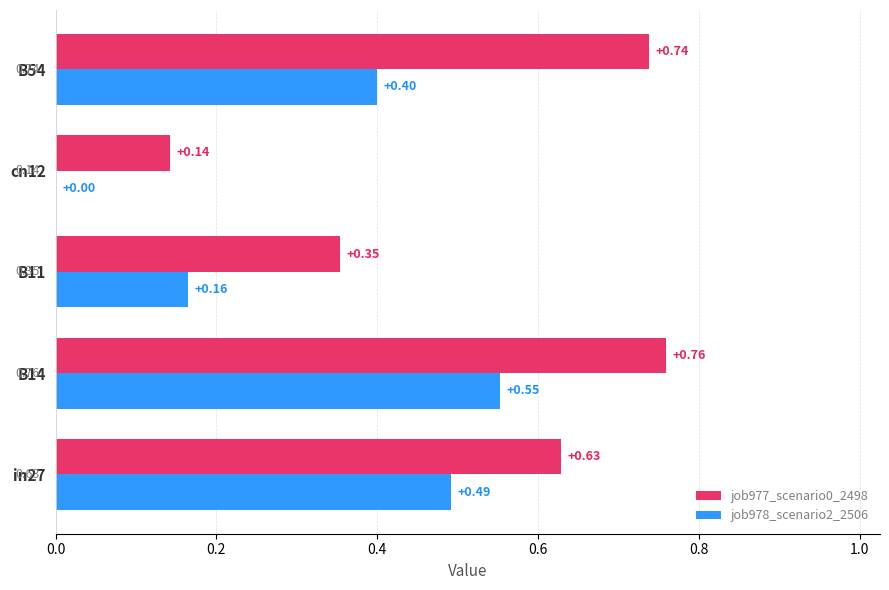

Which series changed the most between B11 and B54?

job977_scenario0_2498